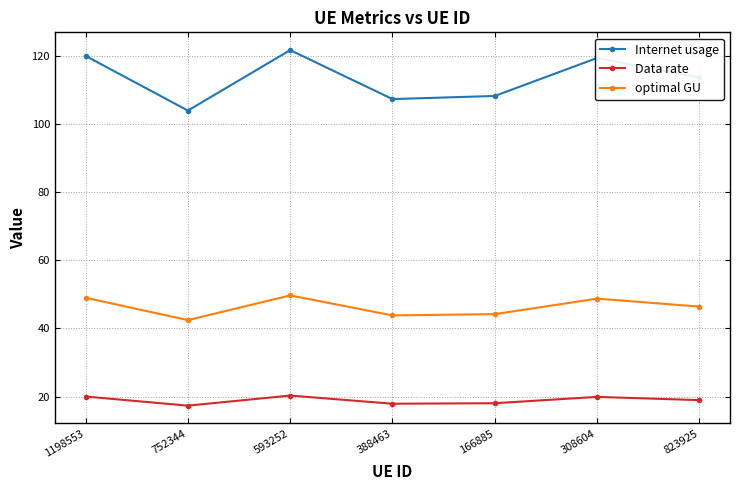

What is the difference between the highest and lowest values at 388463?

89.4